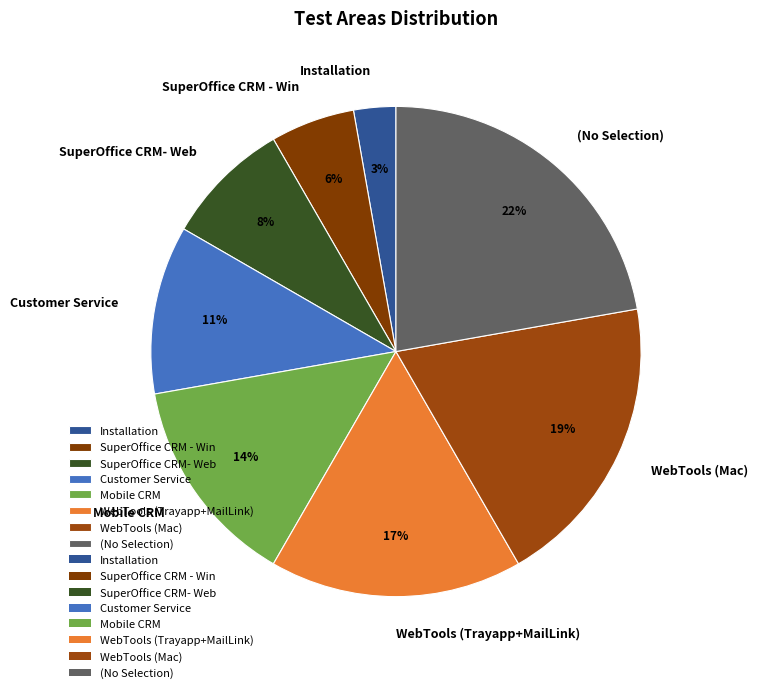

To the nearest percent, what portion does WebTools (Trayapp+MailLink) represent?

17%